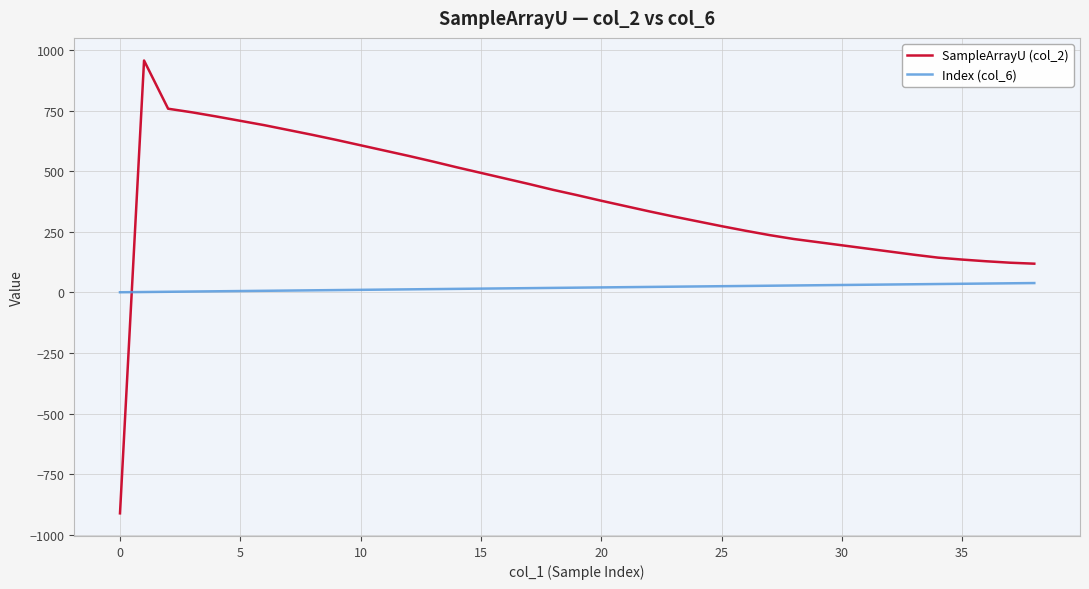

Rank the series by their average value, from lowest to highest.

Index (col_6), SampleArrayU (col_2)